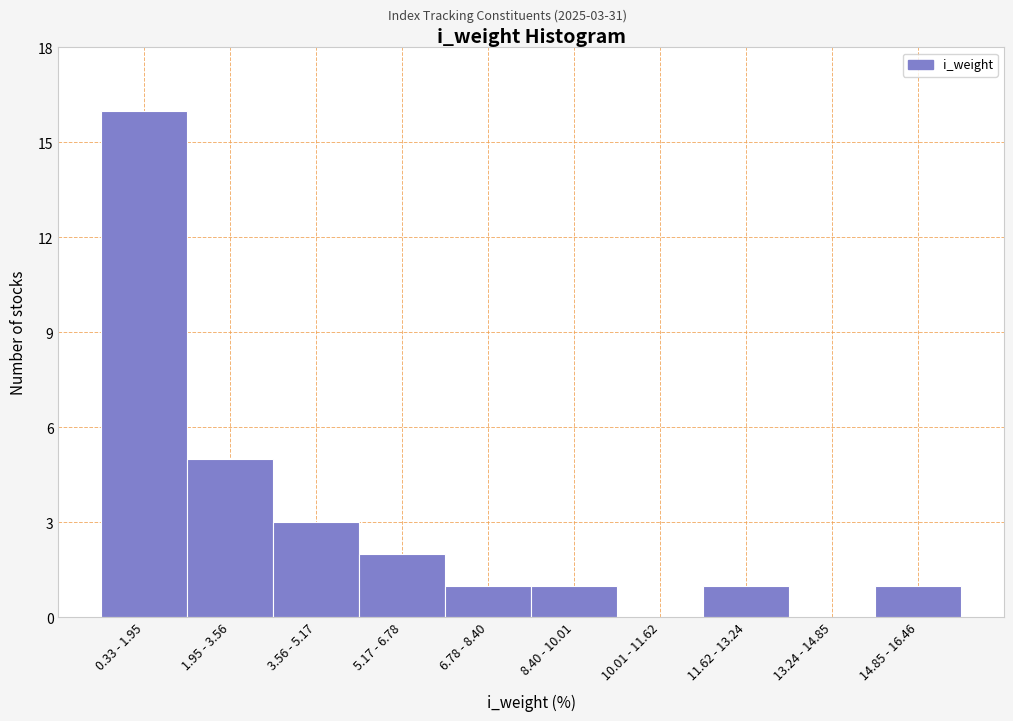

Reading left to right, transcribe all the data shown in this chart.

0.33 - 1.95=16	1.95 - 3.56=5	3.56 - 5.17=3	5.17 - 6.78=2	6.78 - 8.40=1	8.40 - 10.01=1	10.01 - 11.62=0	11.62 - 13.24=1	13.24 - 14.85=0	14.85 - 16.46=1